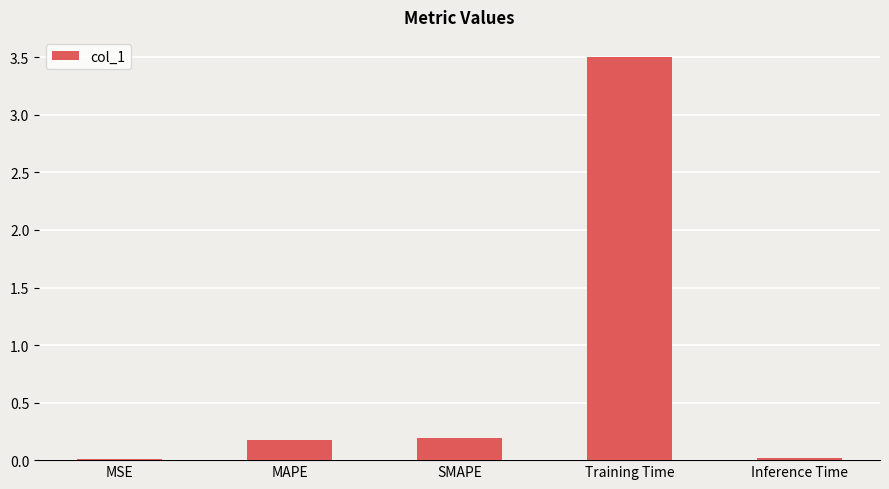

The value at MAPE is 0.3. True or false?

False